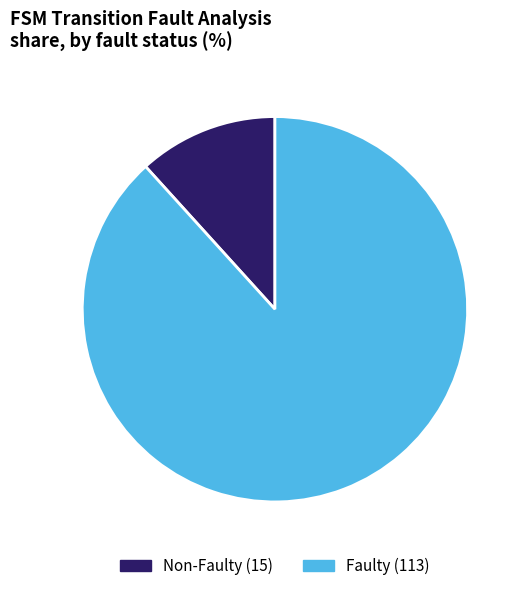

Is there any slice that represents more than half of the pie?

Yes